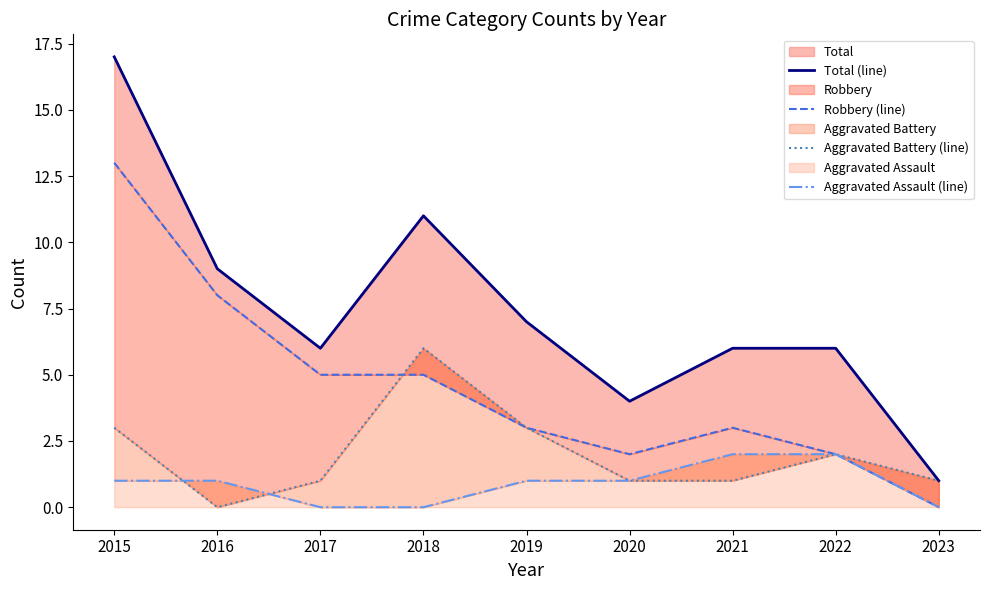

Which series has the widest spread of values?

Total (line)